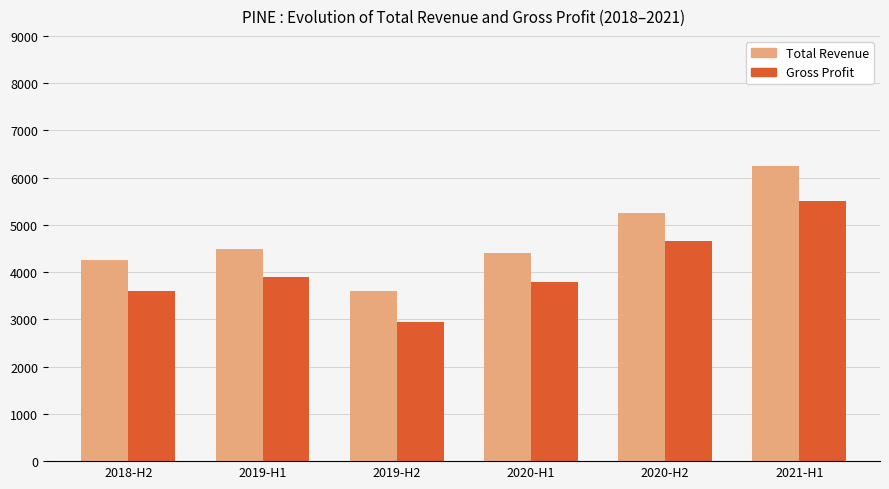

Which label corresponds to the smallest value in the chart?

2019-H2